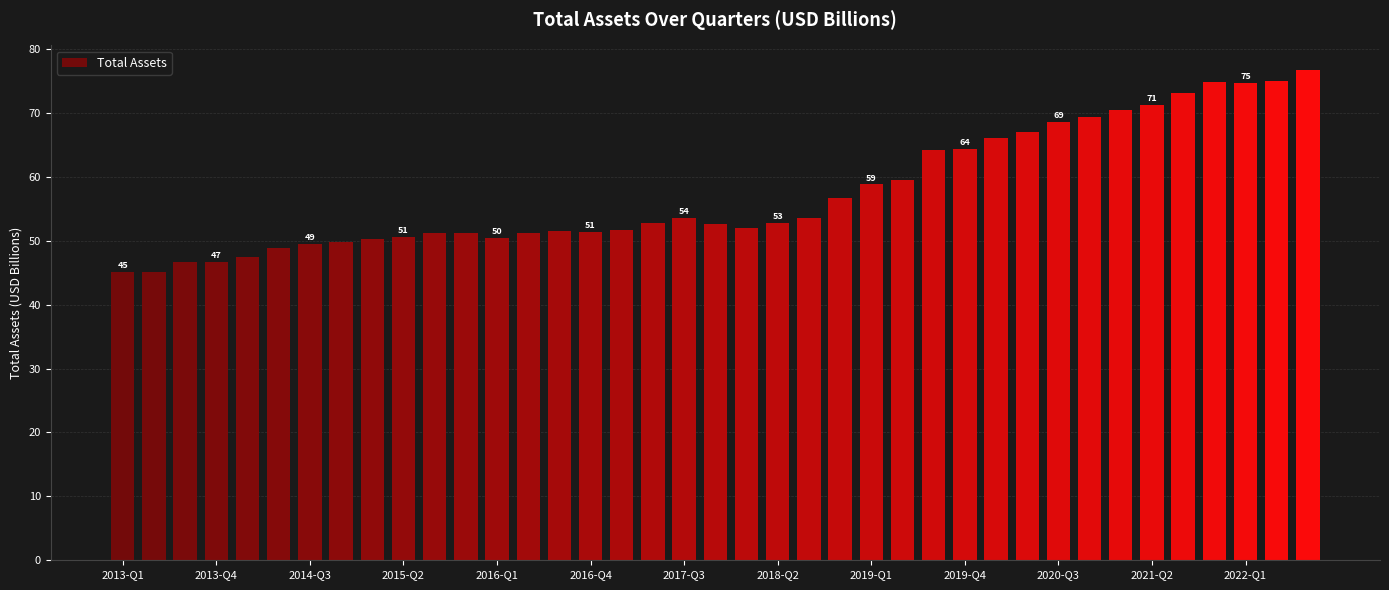

What is the greatest value displayed?

76.7